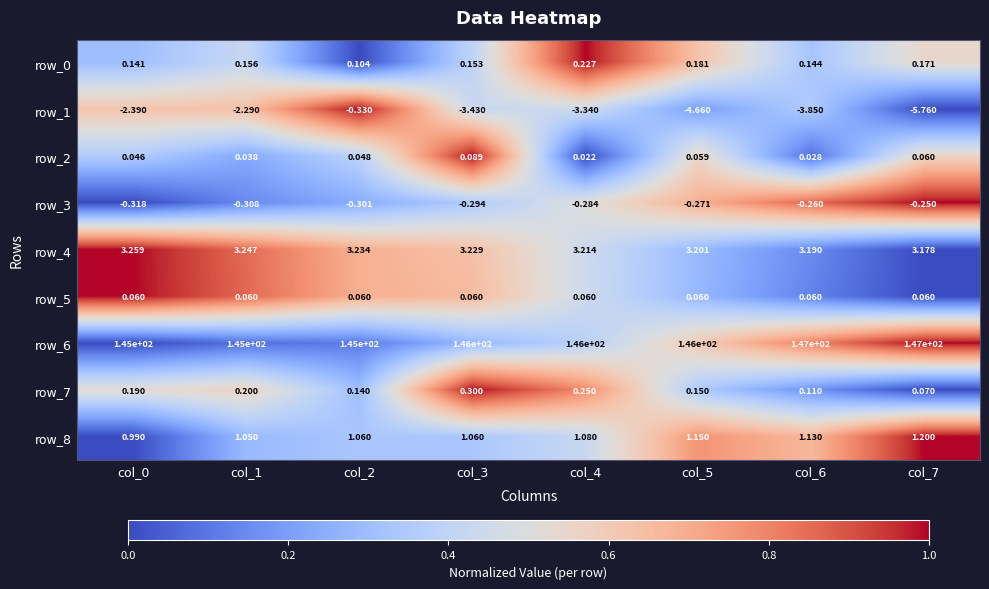

What is the average value of the row_0 series?

0.2